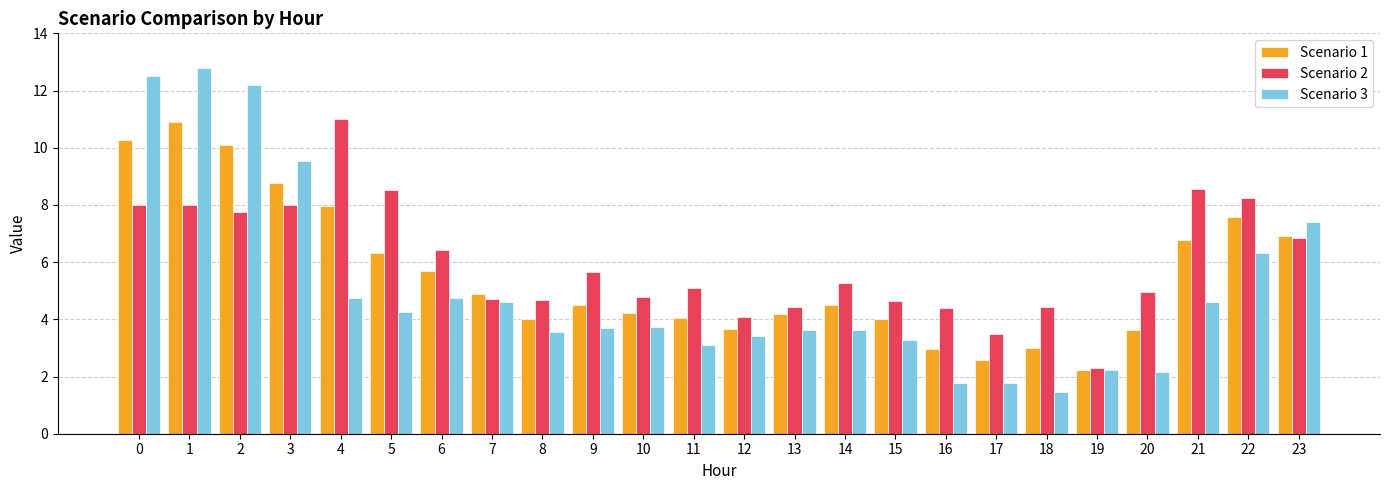

Count the number of data series in this chart.

3